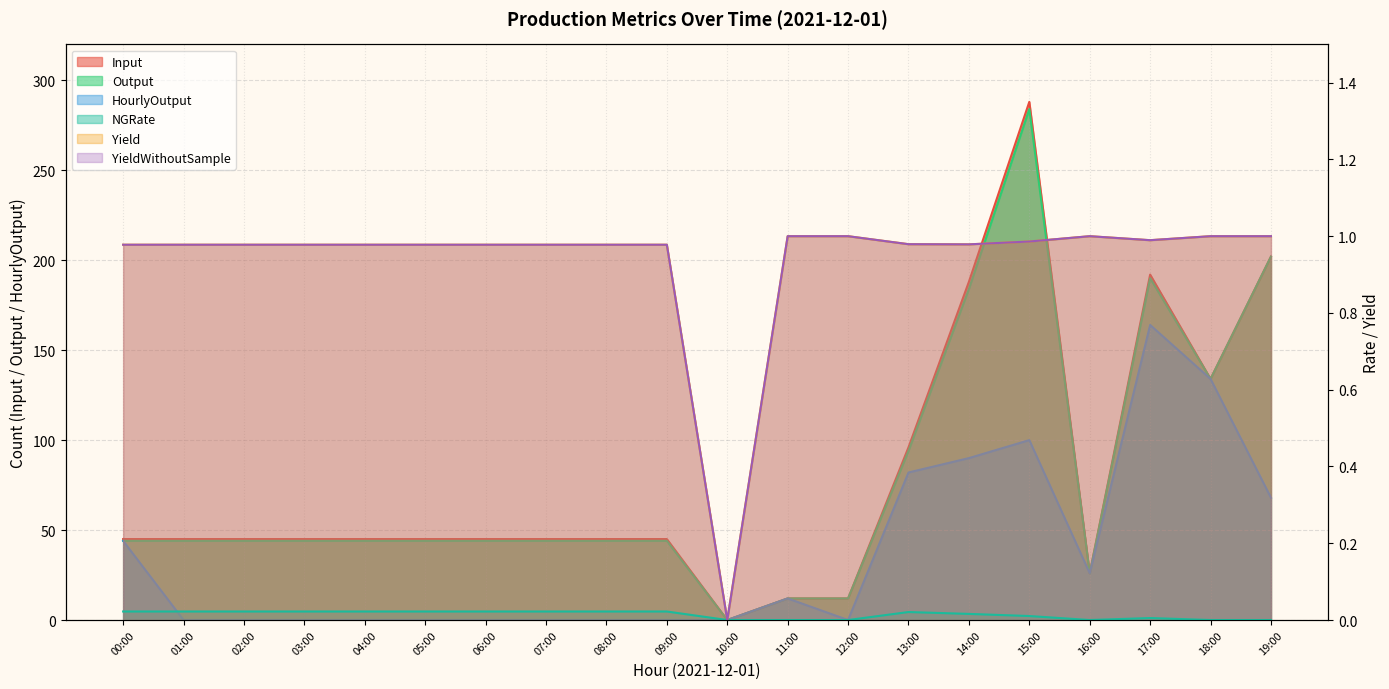

What is the difference between the highest and lowest values at 16:00?

26.0